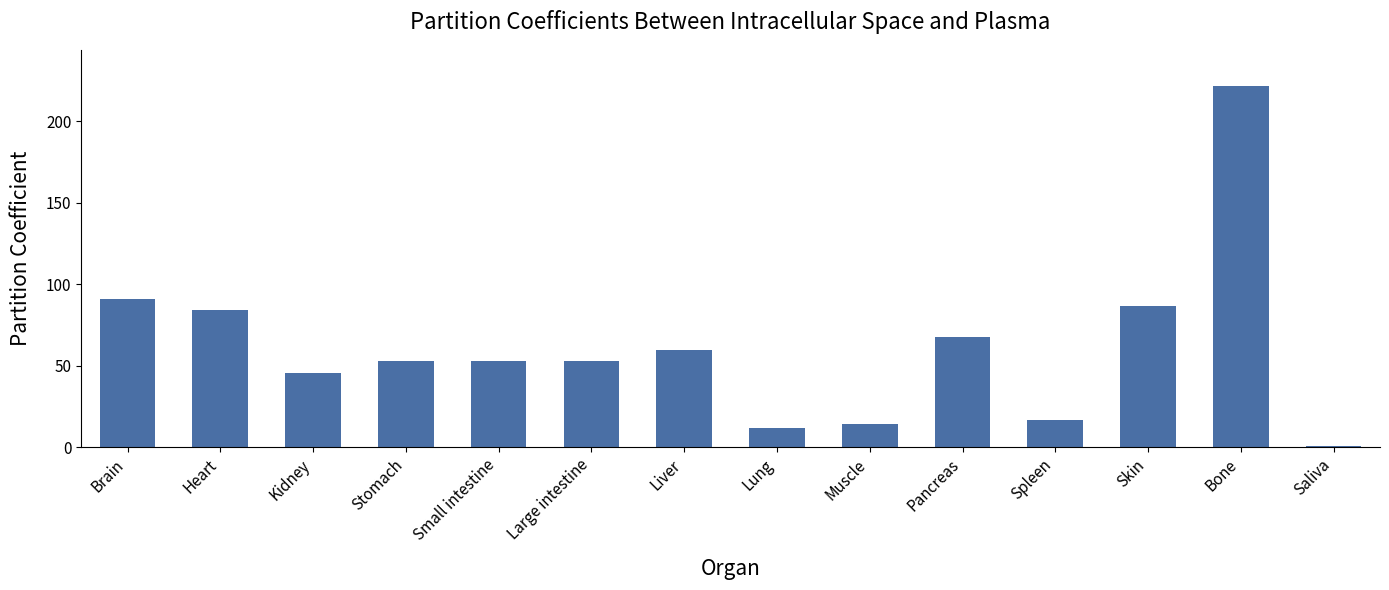

How many series are shown in this chart?

1